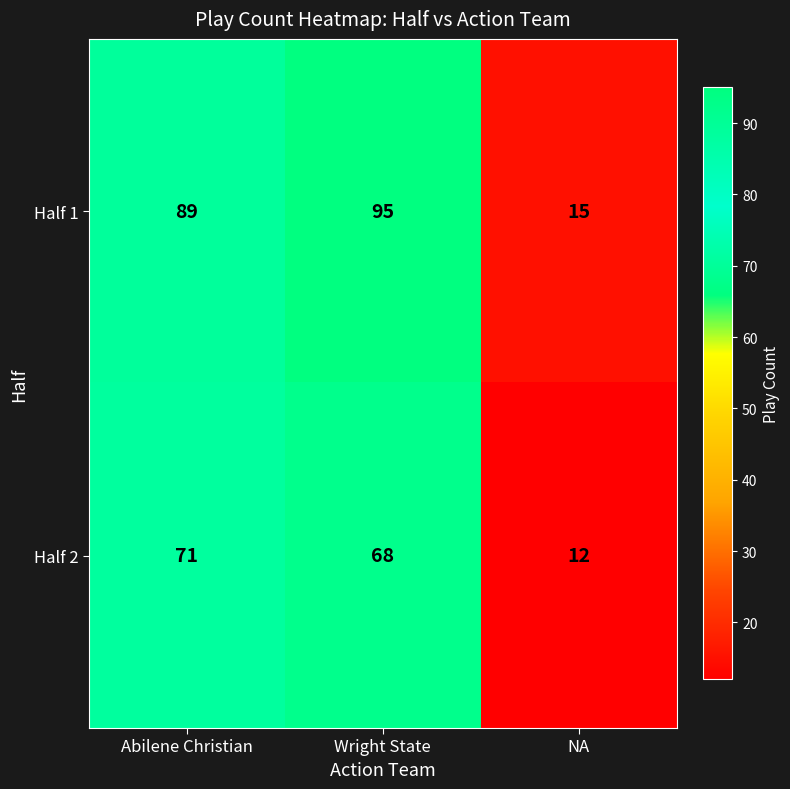

Is it true that Half 1 equals 55 at Wright State?

False